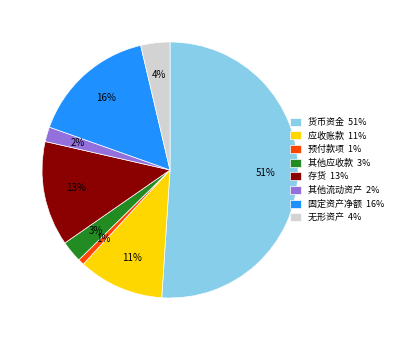

The 货币资金 slice represents 64% of the pie. True or false?

False